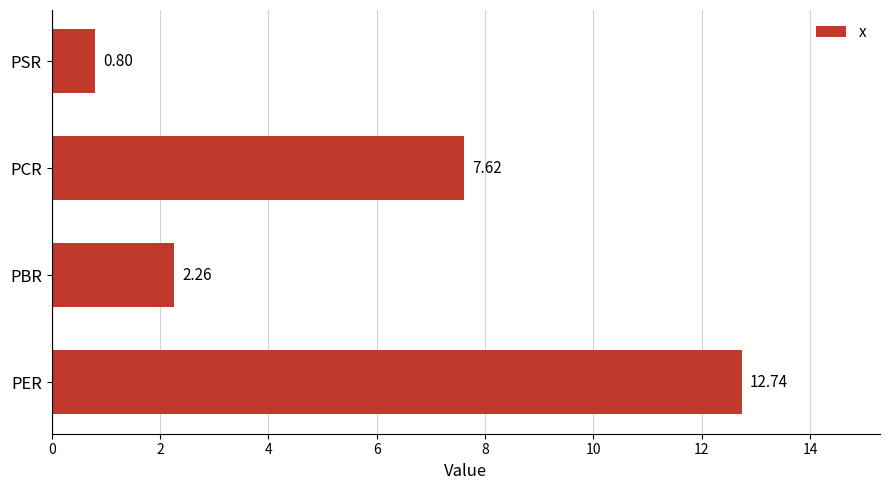

Where is the data nearest to the value 6?

PCR